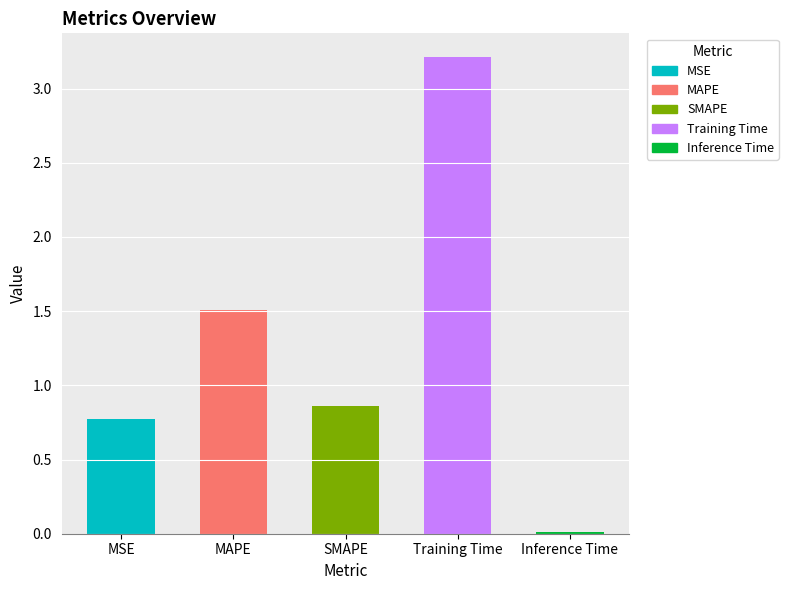

The chart shows a value of 1.5 at MAPE. True or false?

True